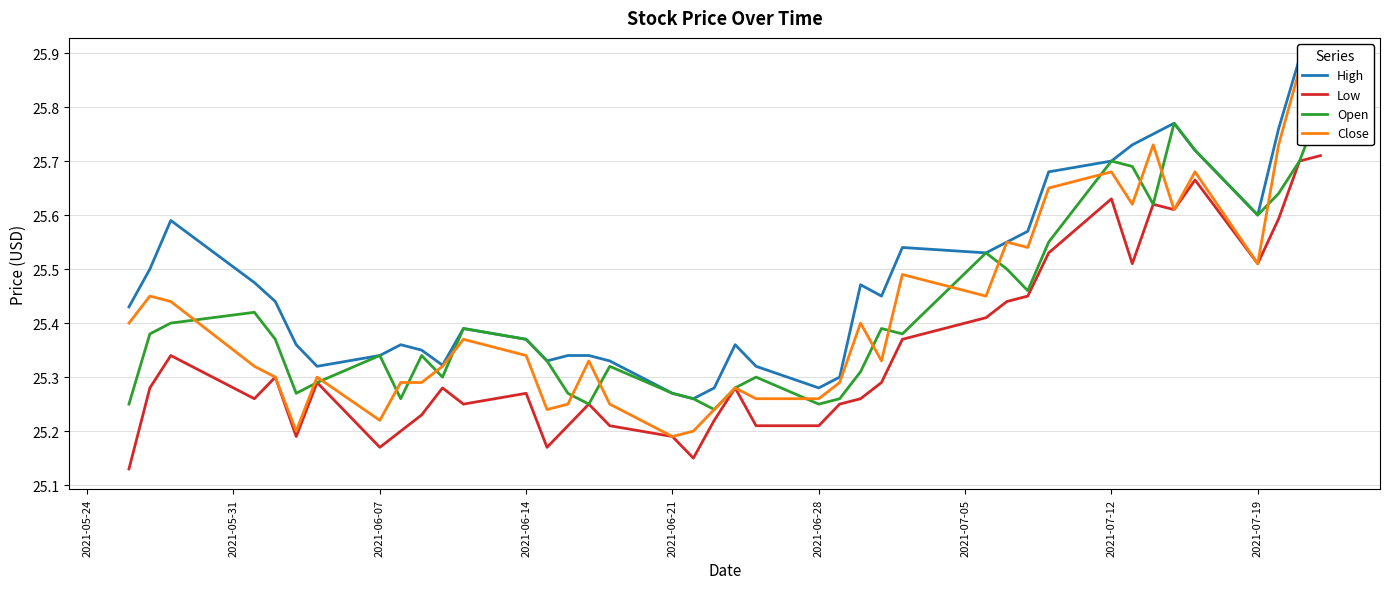

What is the smallest value displayed?

25.1